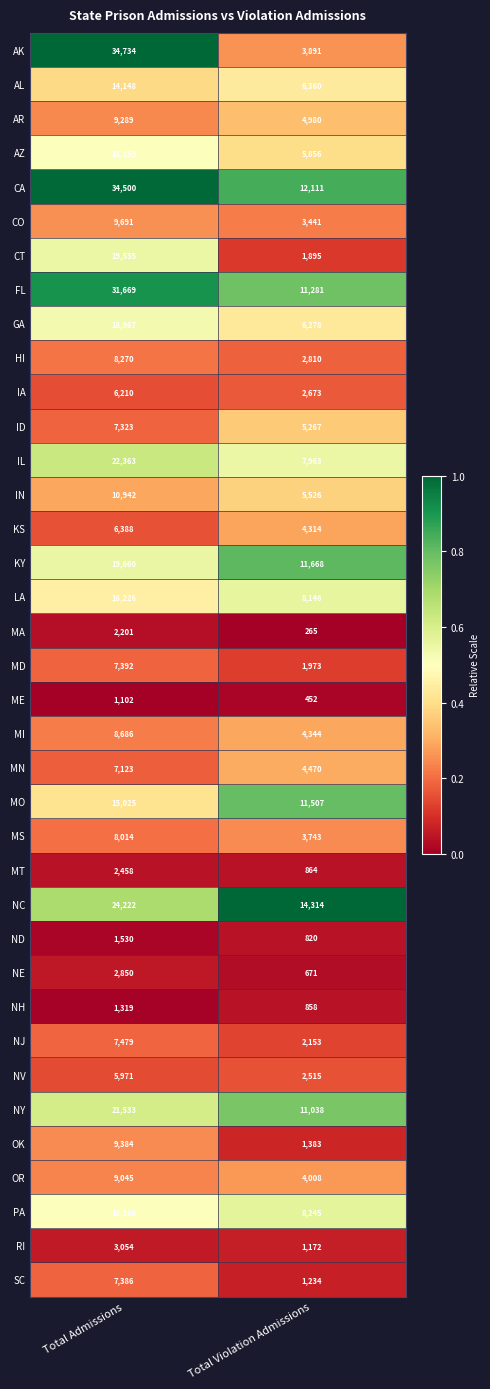

What is the total value across all series at Total Violation Admissions?

180489